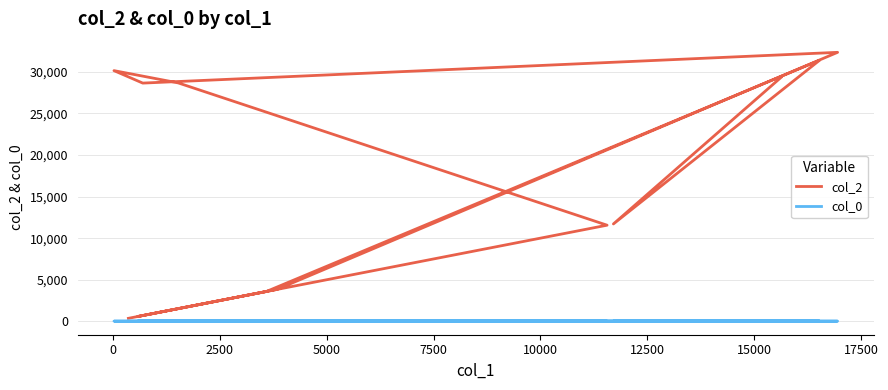

Rank the series at 17500 from highest to lowest value.

col_2, col_0